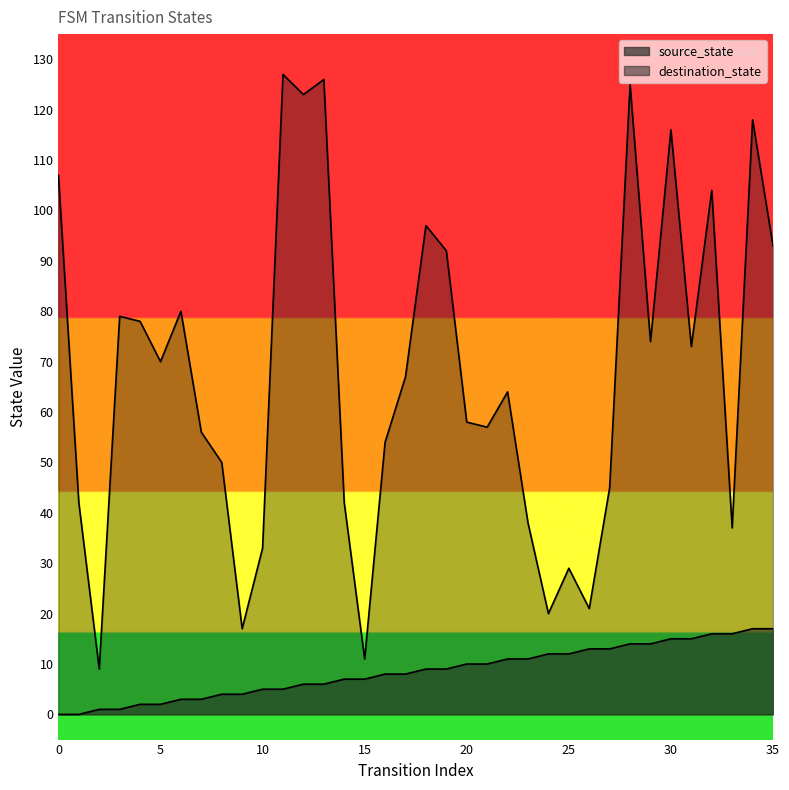

How many values in the source_state series are below 9?

18